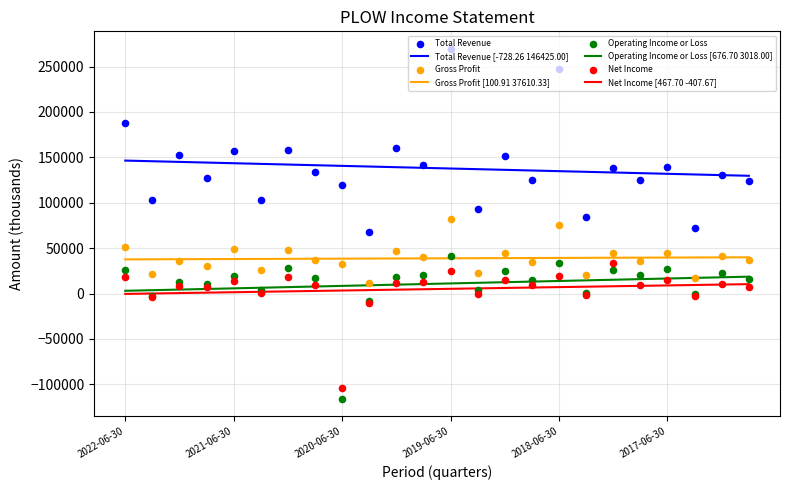

At how many categories does at least one series exceed -107281?

24